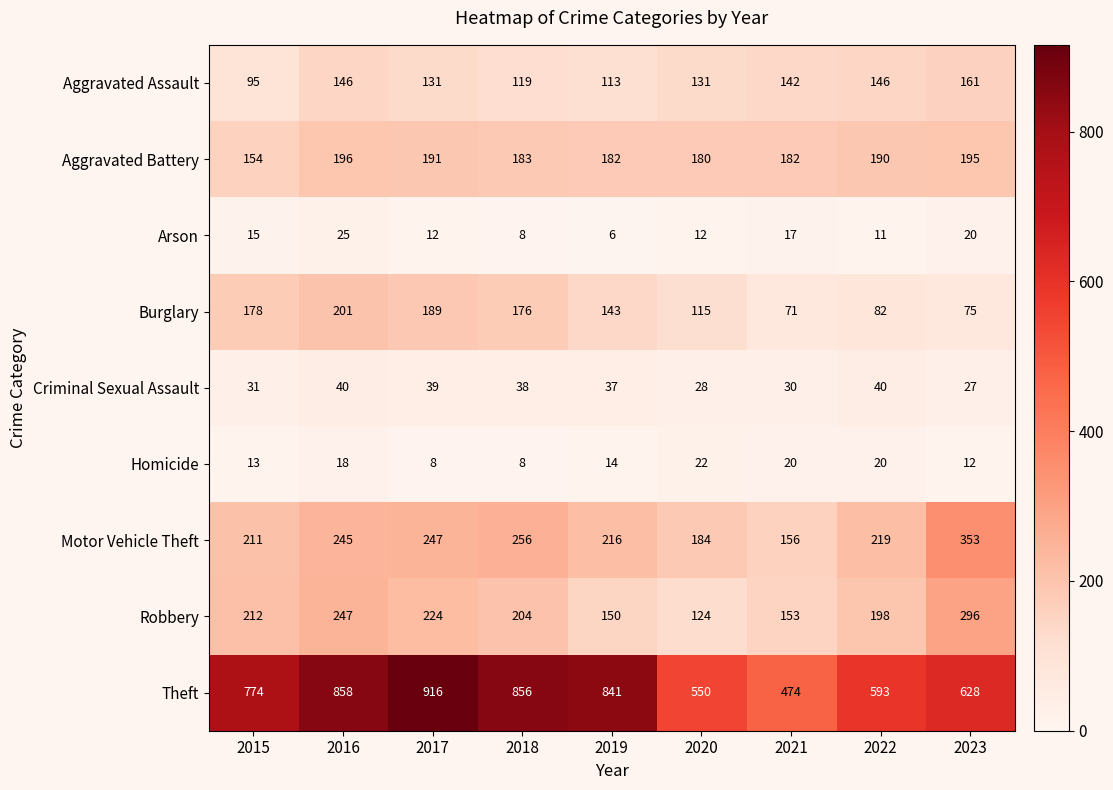

What is the spread (max minus min) of values at 2019?

835